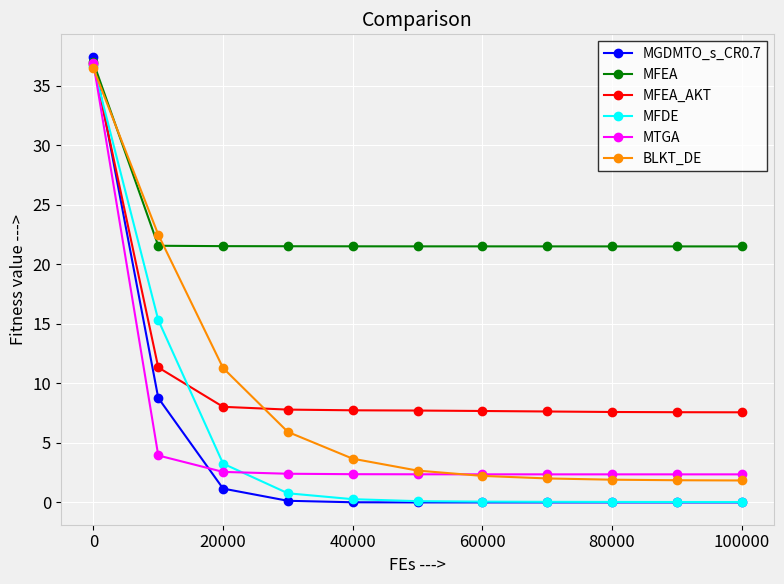

What is the value of the MFDE point at the 1st from the left?

36.7